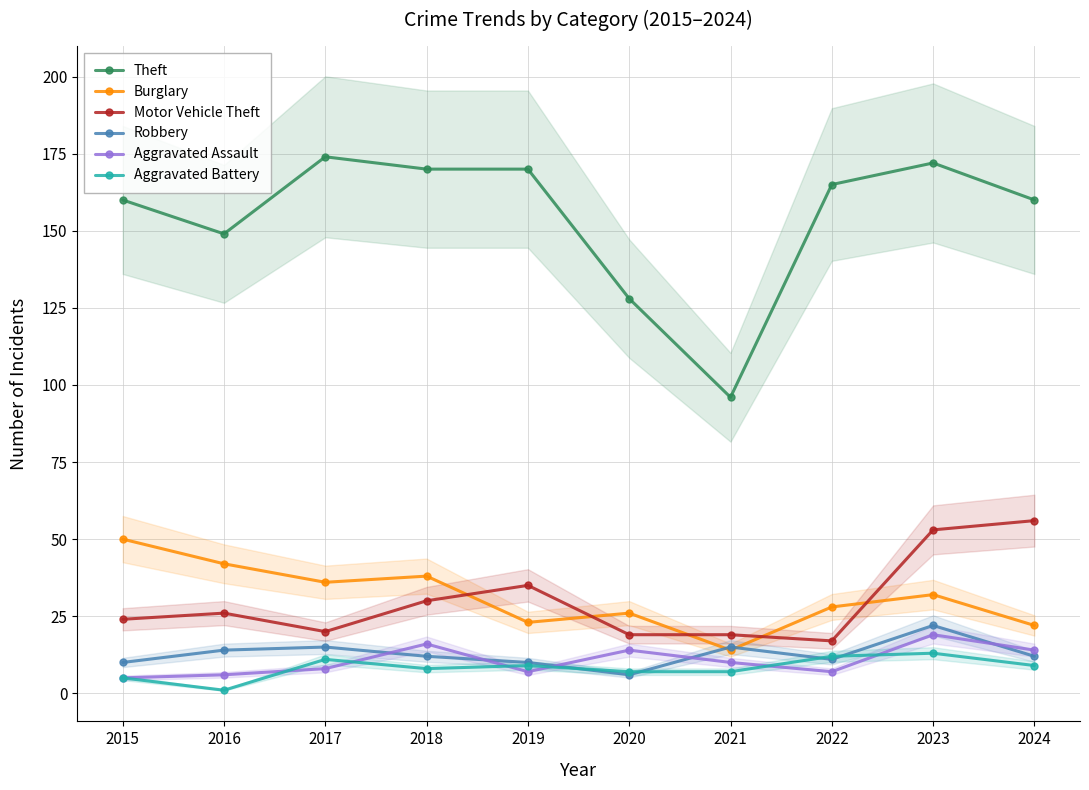

How many data points in Aggravated Battery are less than 9?

5